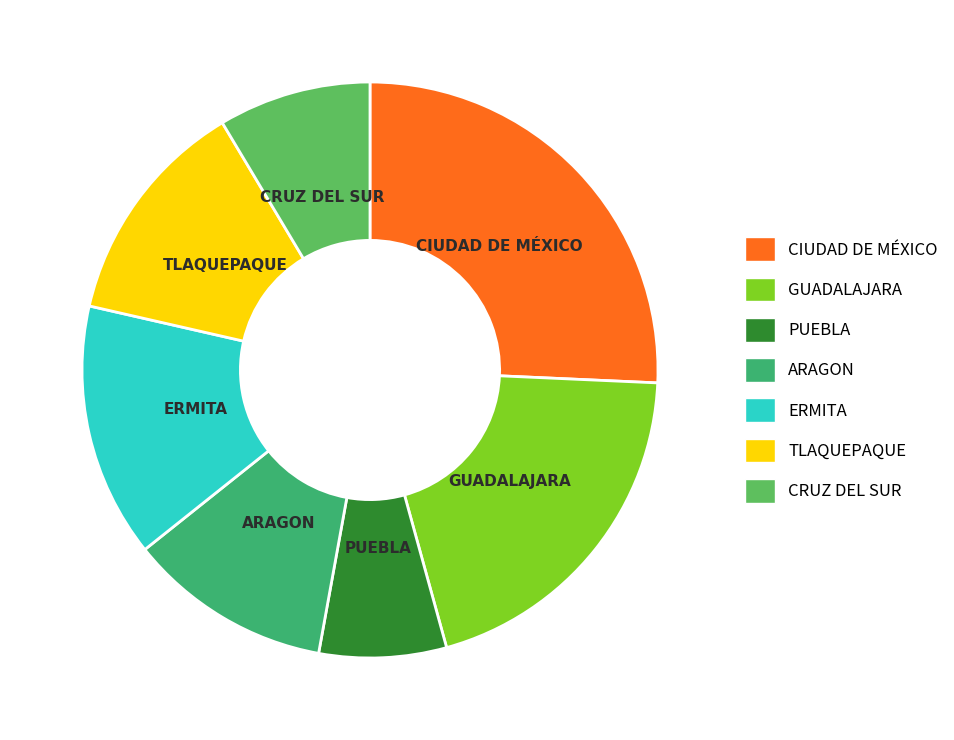

What is the largest slice in the pie chart?

CIUDAD DE MÉXICO